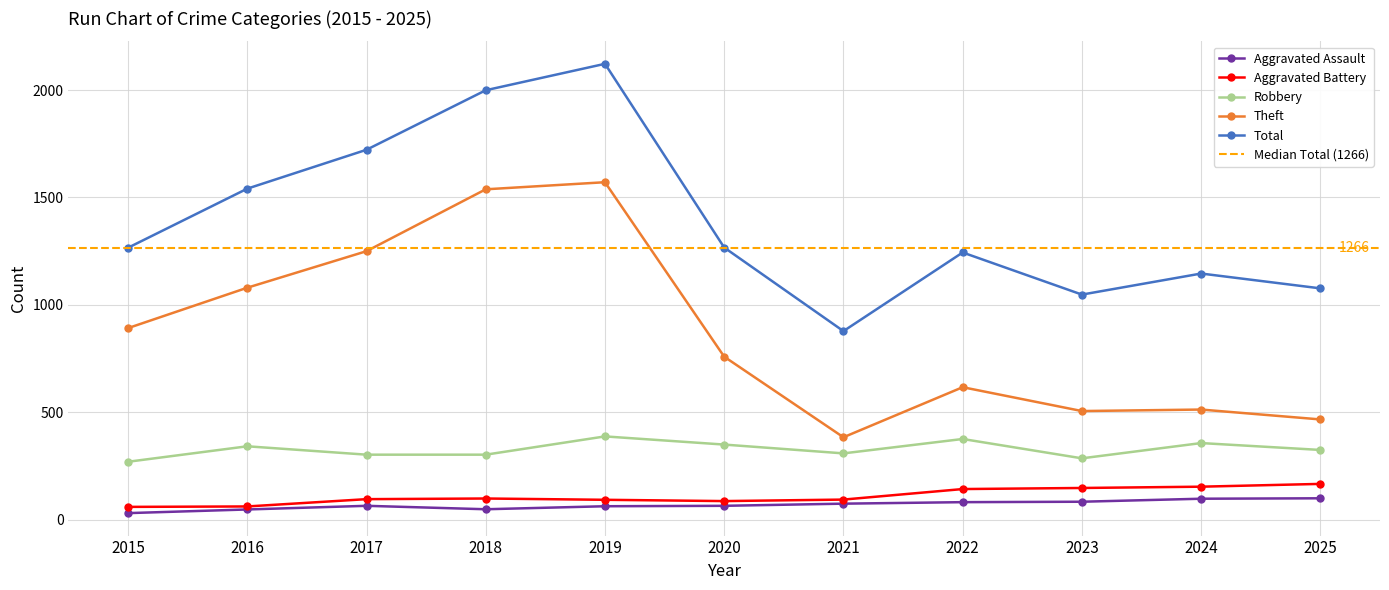

Is the value of Aggravated Battery at 2015 greater than the value of Robbery at 2024?

No